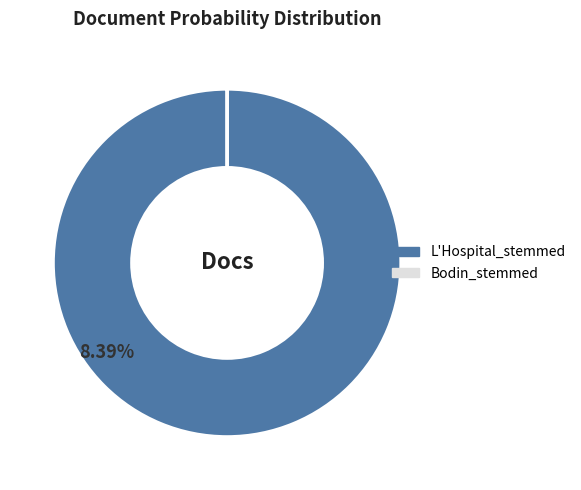

True or false: L'Hospital_stemmed accounts for 87% of the total.

False